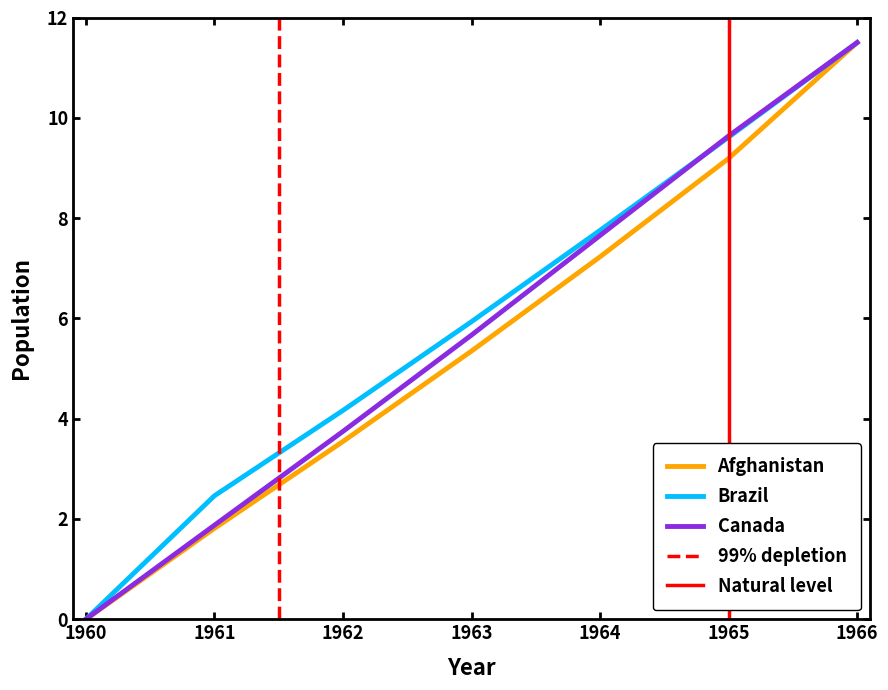

What is the difference between the maximum and minimum values in the Brazil series?

11.5